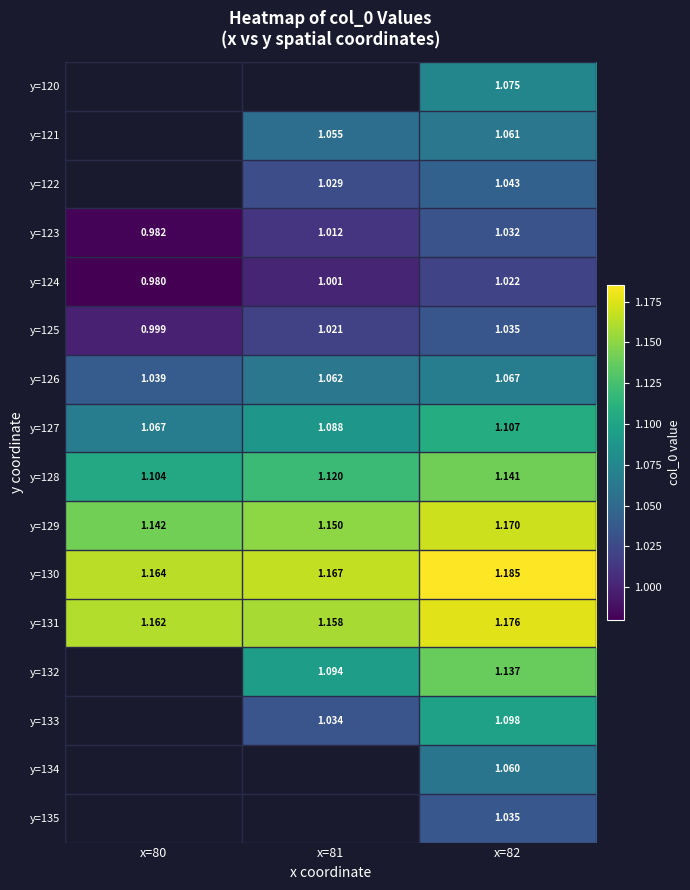

What is the spread (max minus min) of values at x=82?

0.2